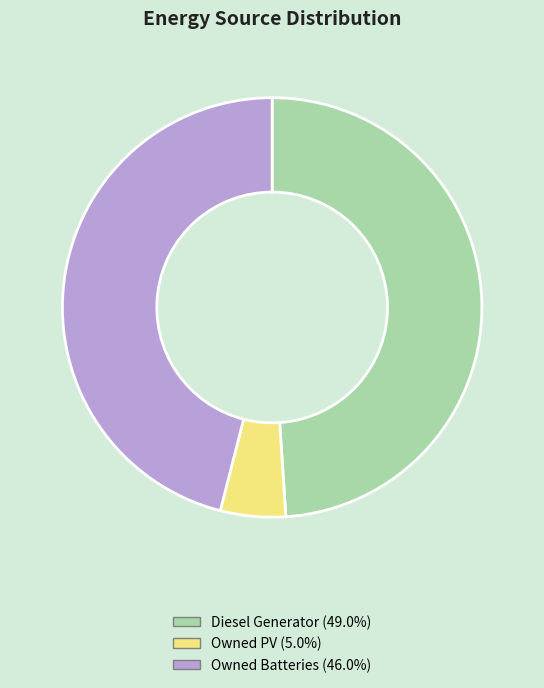

Which category has the biggest portion of the pie?

Diesel Generator